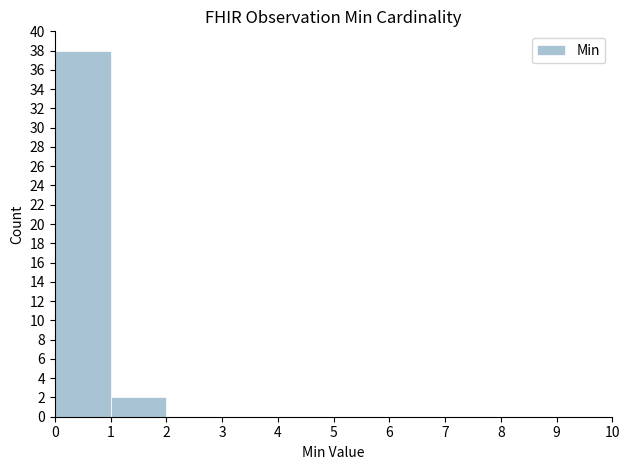

What is the height of the bar covering 0 to 1 on the x-axis? The values are not printed on the chart, so give them approximately, as read against the axis.

38